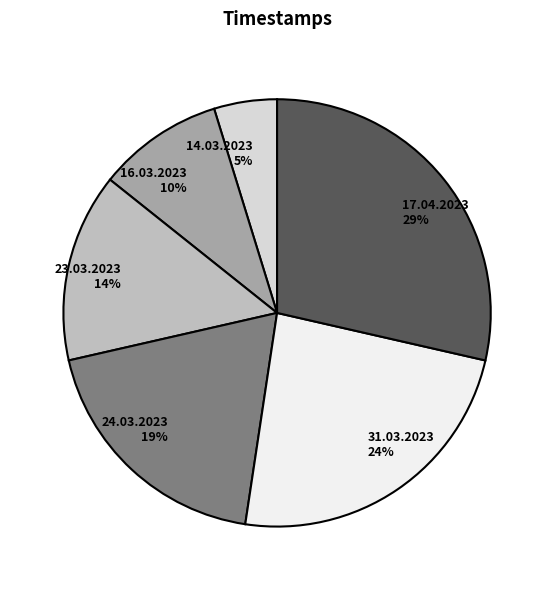

Approximately how many times larger is the value at 31.03.2023 compared to 23.03.2023?

1.7